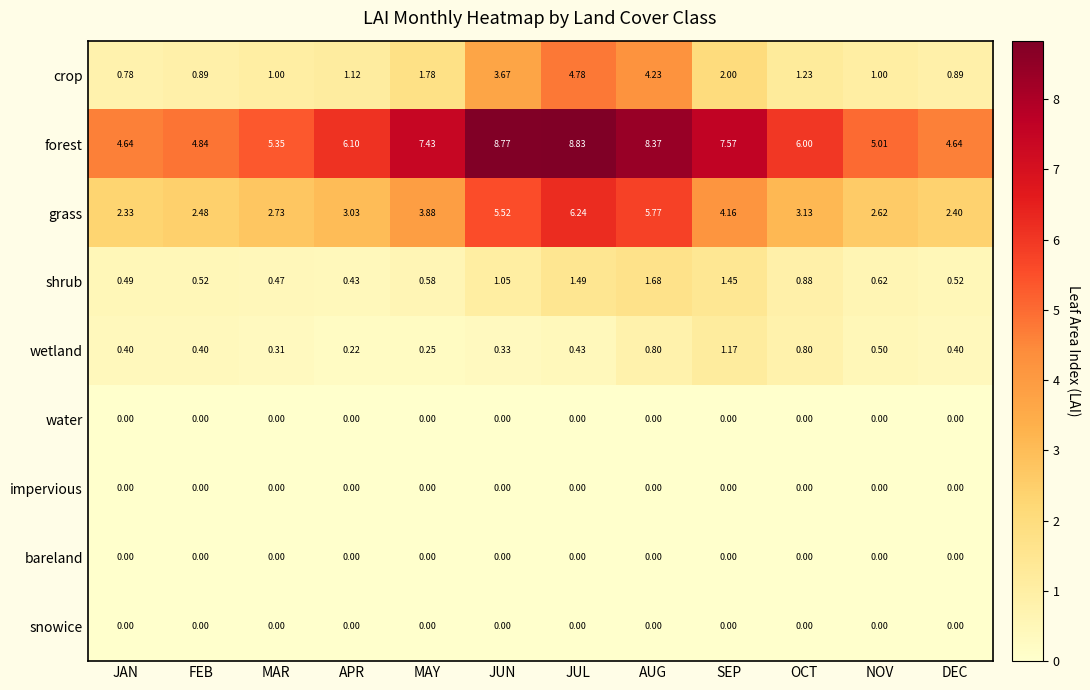

Which category has the lowest value in the shrub series?

APR